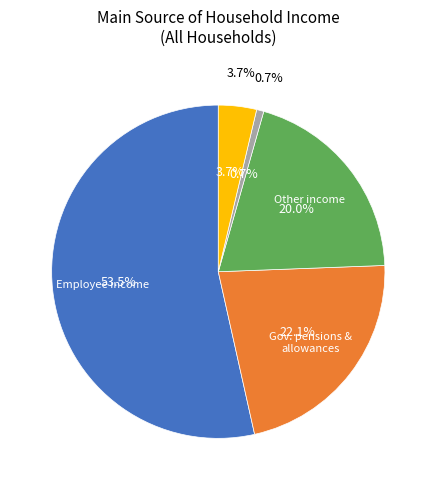

Which has a higher value, Own unincorporated business income or Employee income?

Employee income